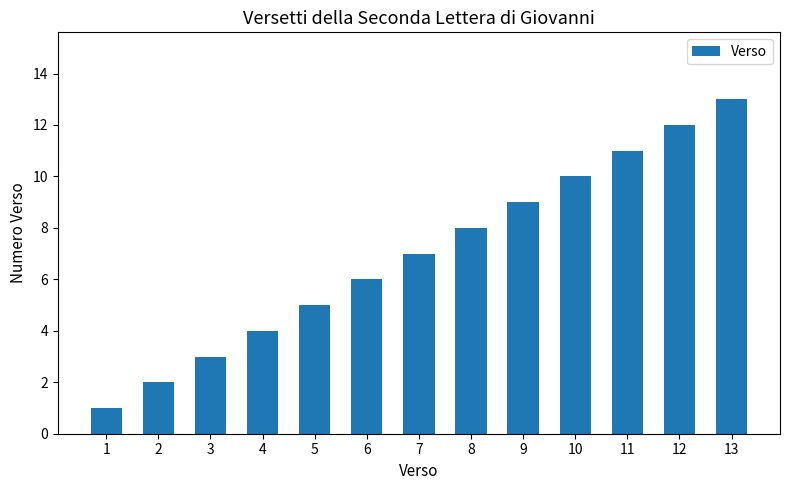

How many bars are there in total?

13